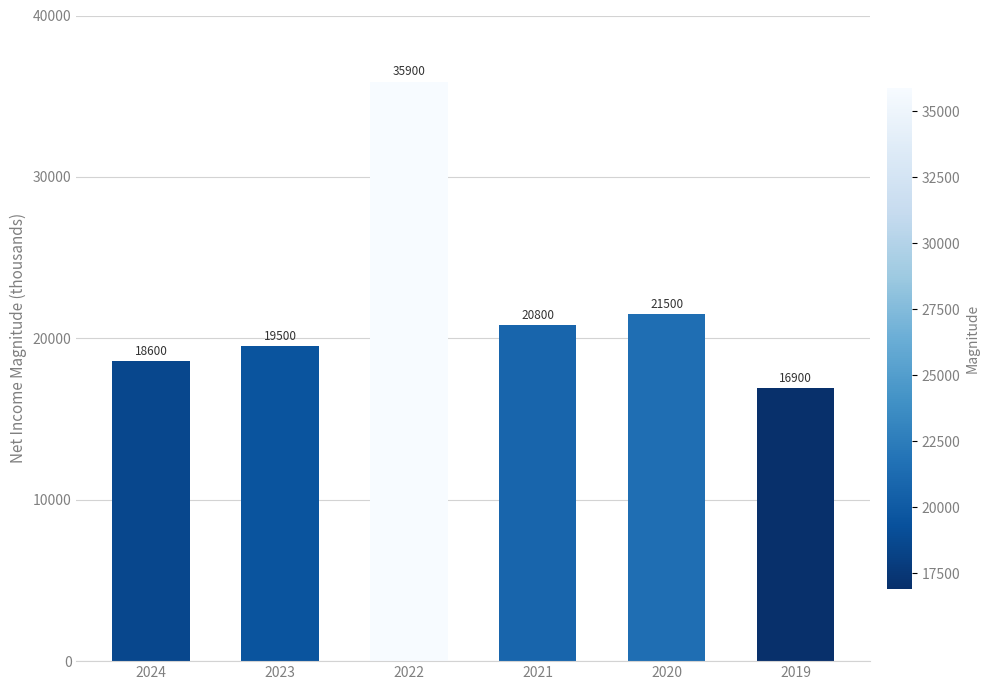

Rank the categories by value from highest to lowest.

2022, 2020, 2021, 2023, 2024, 2019